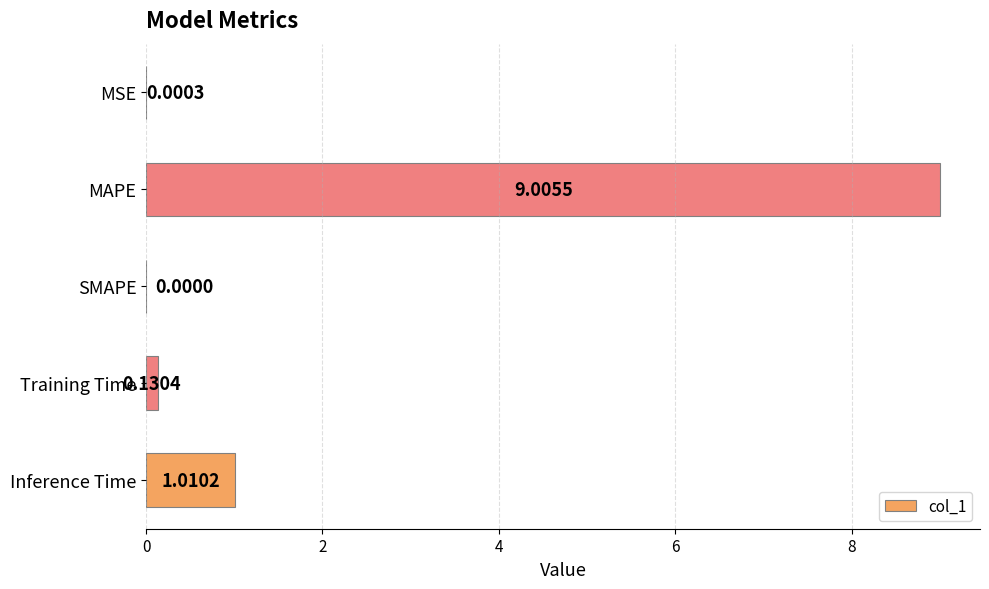

What is the change in value from MAPE to Training Time?

-8.9